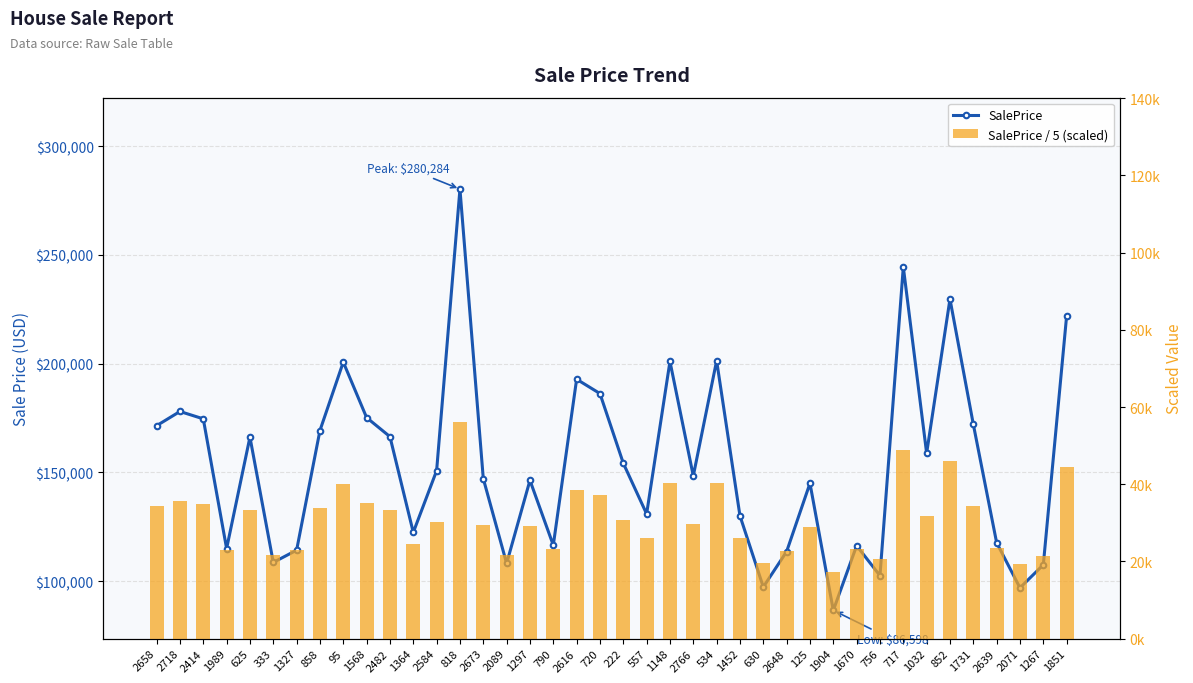

At which category is the sum across all series the highest?

818